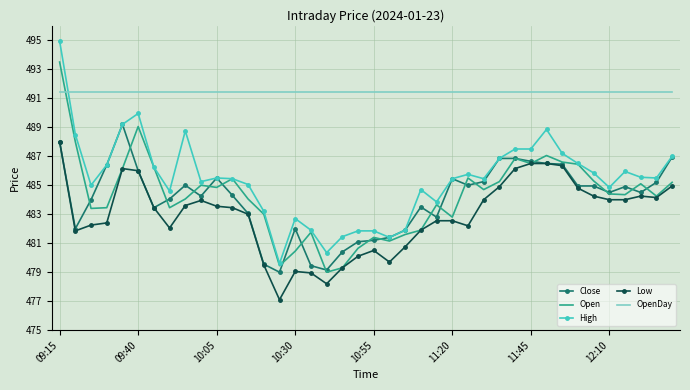

True or false: OpenDay and Low intersect in this chart.

False